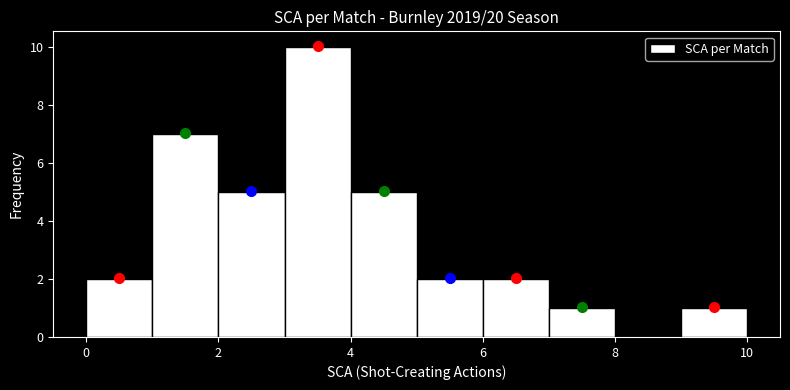

Reading left to right, list every bar in this chart as the range it spans on the x-axis followed by its height. The values are not printed on the chart, so give them approximately, as read against the axis.

0 to 1: 2
1 to 2: 7
2 to 3: 5
3 to 4: 10
4 to 5: 5
5 to 6: 2
6 to 7: 2
7 to 8: 1
8 to 9: 0
9 to 10: 1